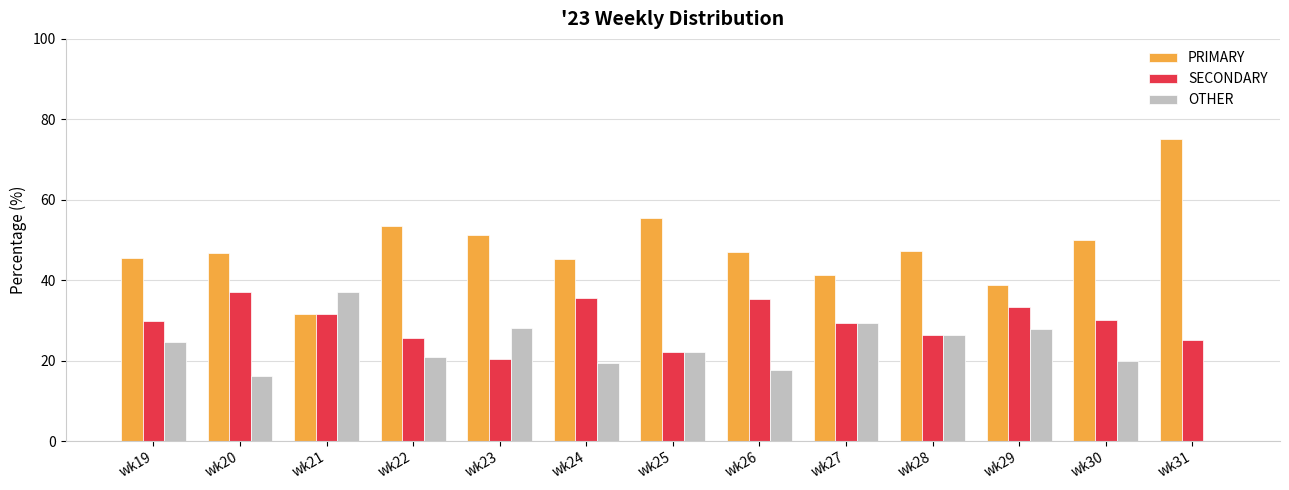

Which series has the largest range (max minus min)?

PRIMARY